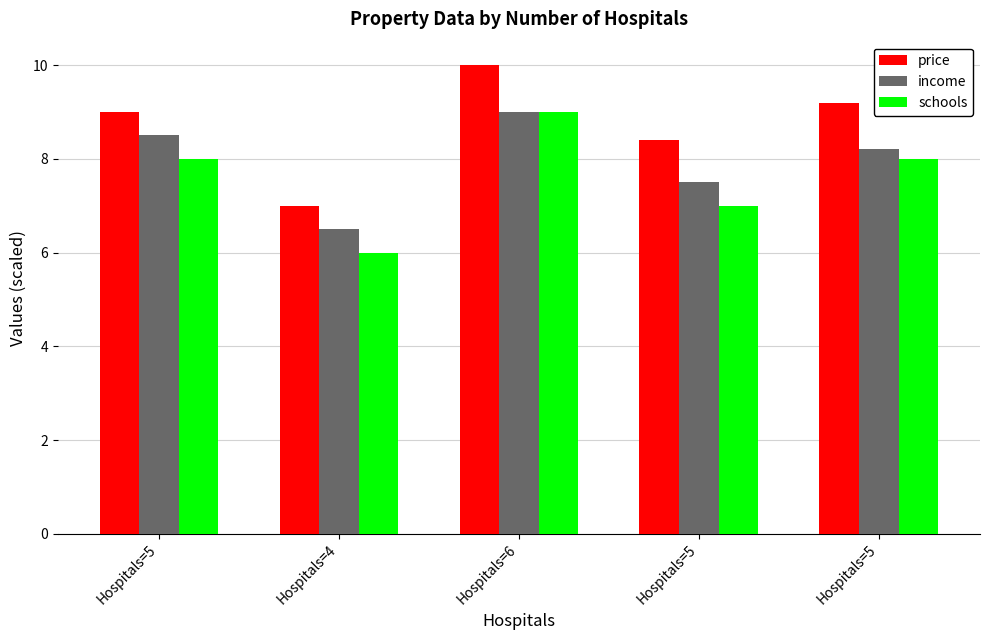

How many groups of bars are there?

5